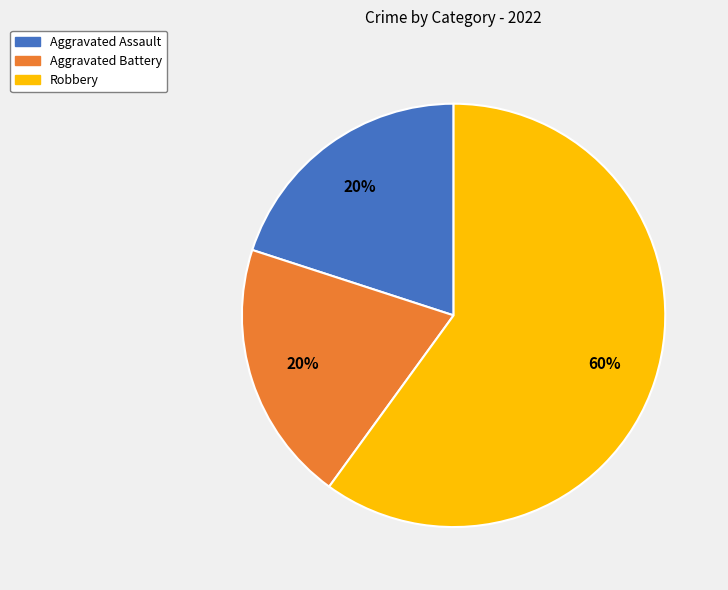

Does Robbery represent more than half of the total?

Yes